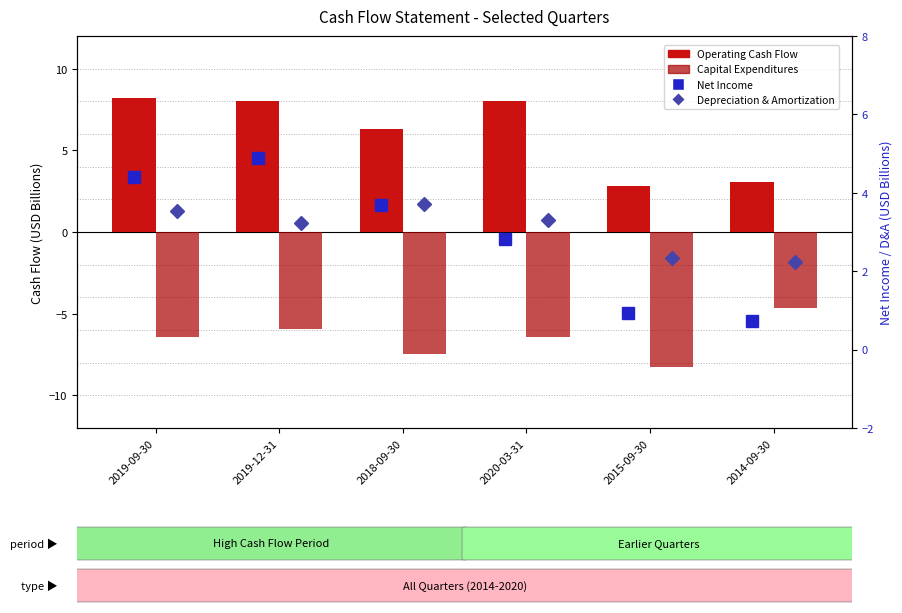

List the series in order of their peak value, lowest first.

Capital Expenditures, Depreciation, Net Income, Operating Cash Flow